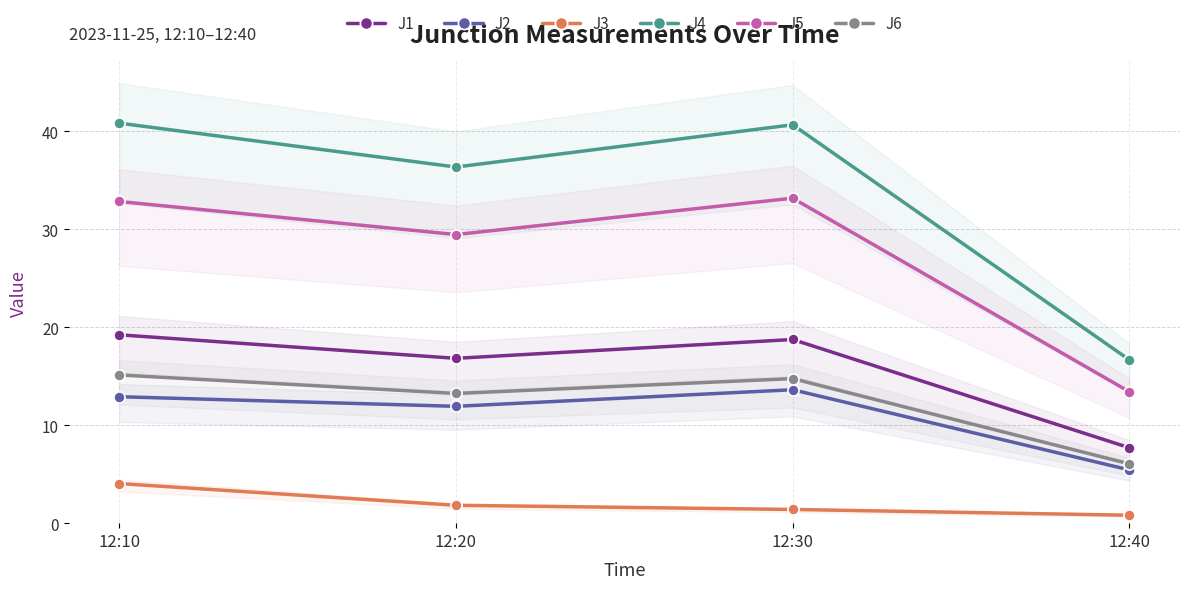

What is the difference between the maximum and minimum values in the J3 series?

3.2